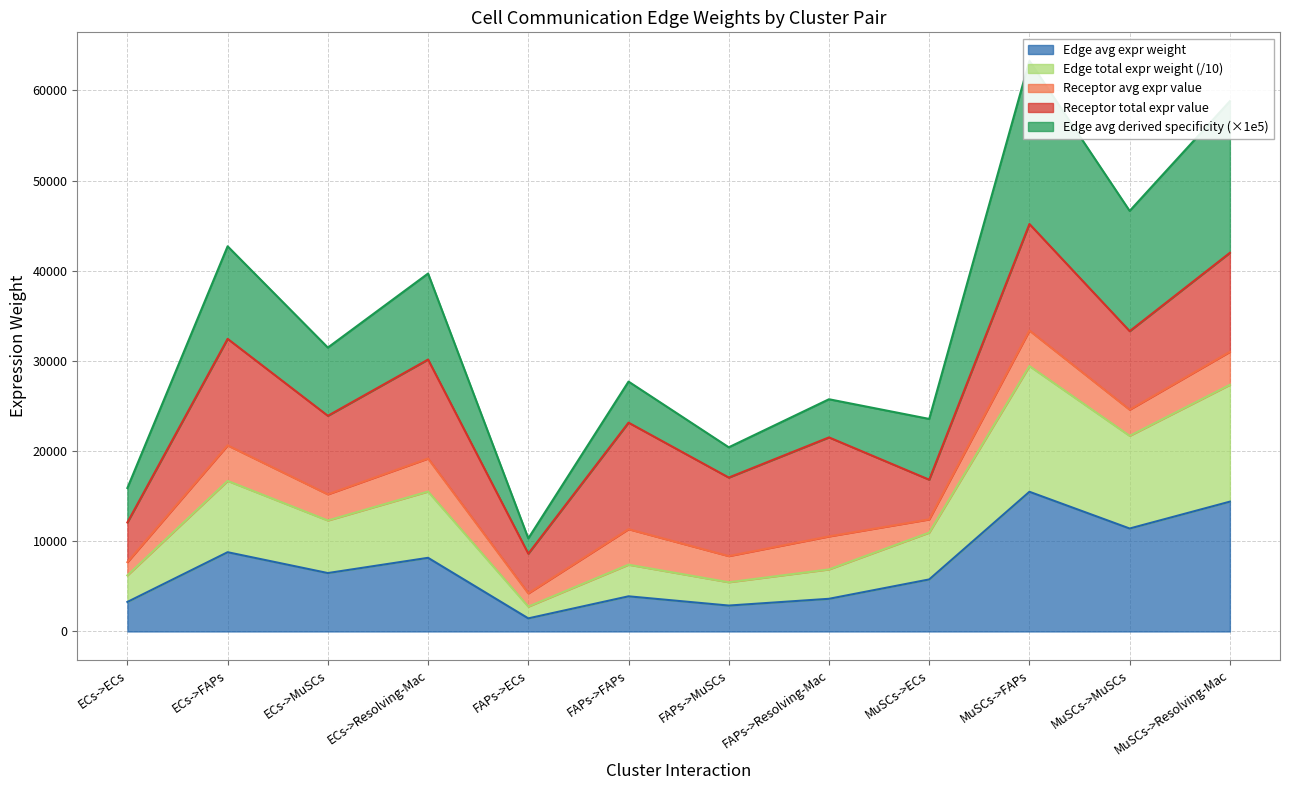

What is the minimum value for Edge avg expr weight?

1452.1